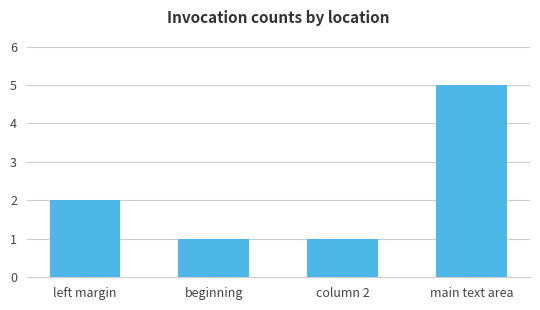

Reading left to right, what are all the values shown in this chart?

left margin=2	beginning=1	column 2=1	main text area=5